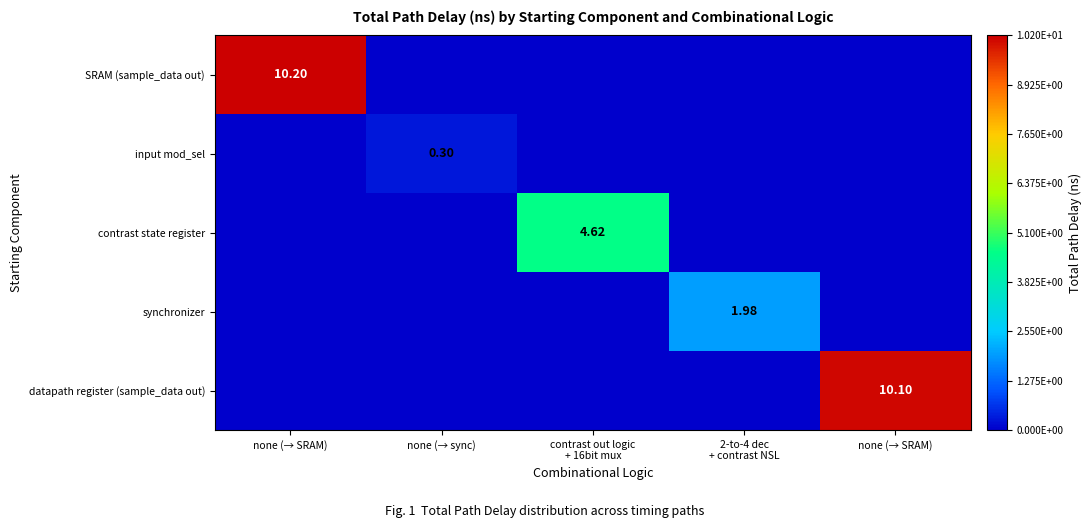

At which category is the sum across all series the highest?

none (→ SRAM)